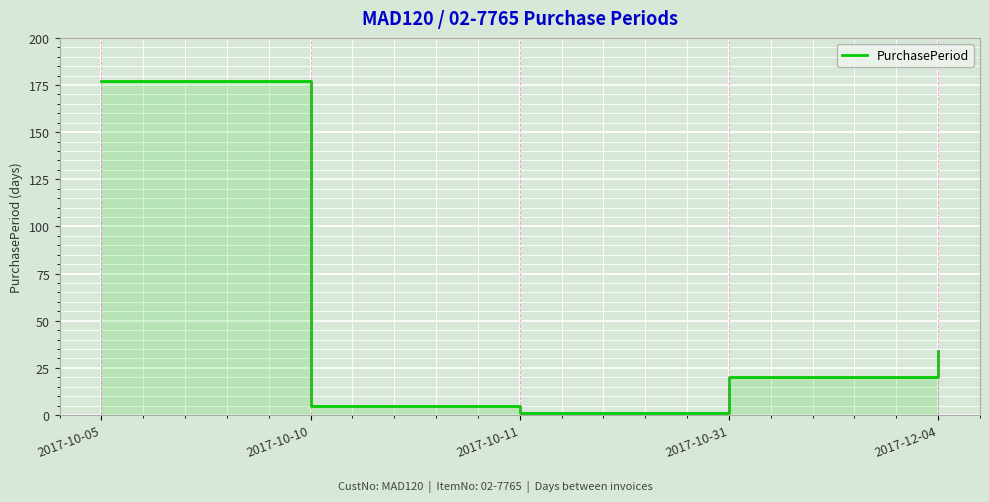

The chart shows a value of 2 at 2017-10-11. True or false?

False